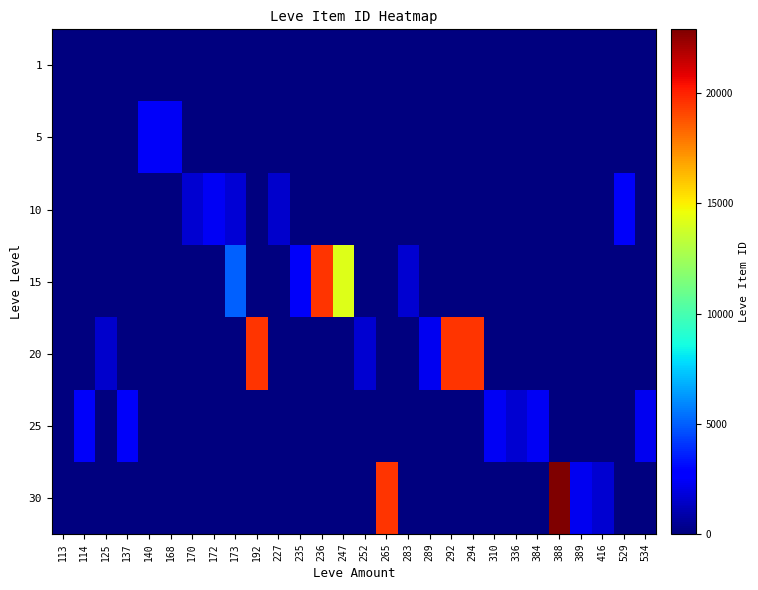

Count the number of categories in the chart.

28